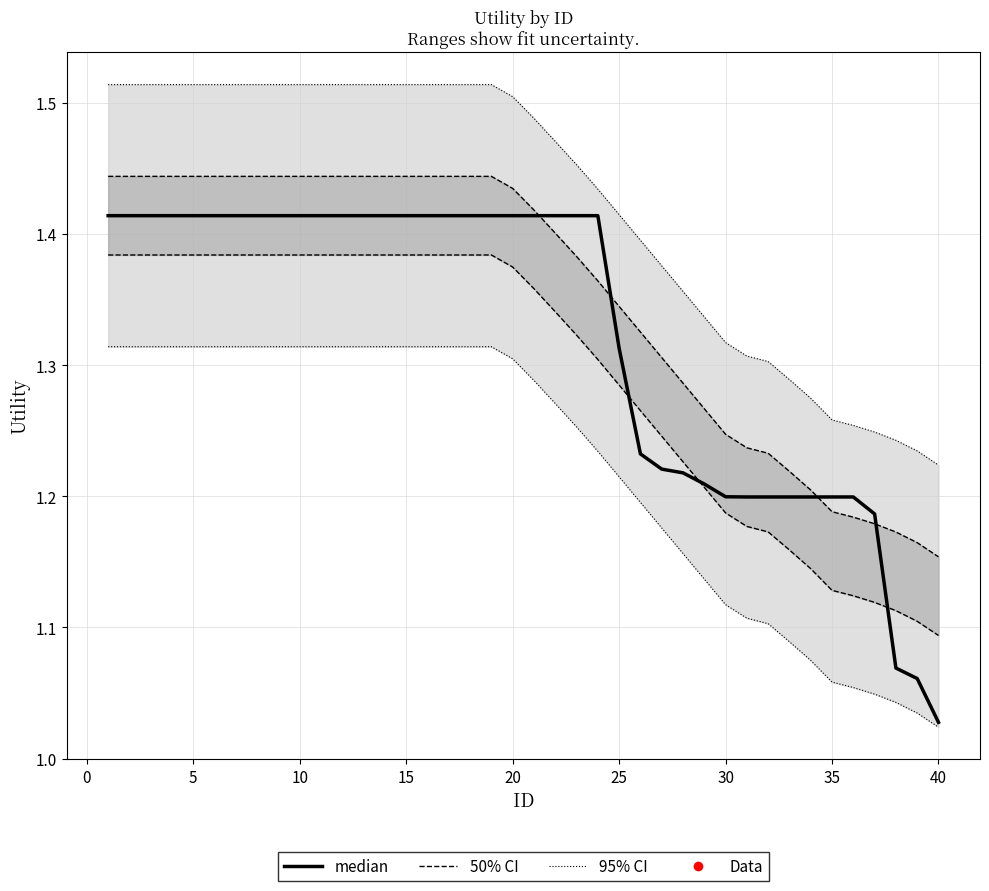

Is this an area chart (filled region under the line)?

No